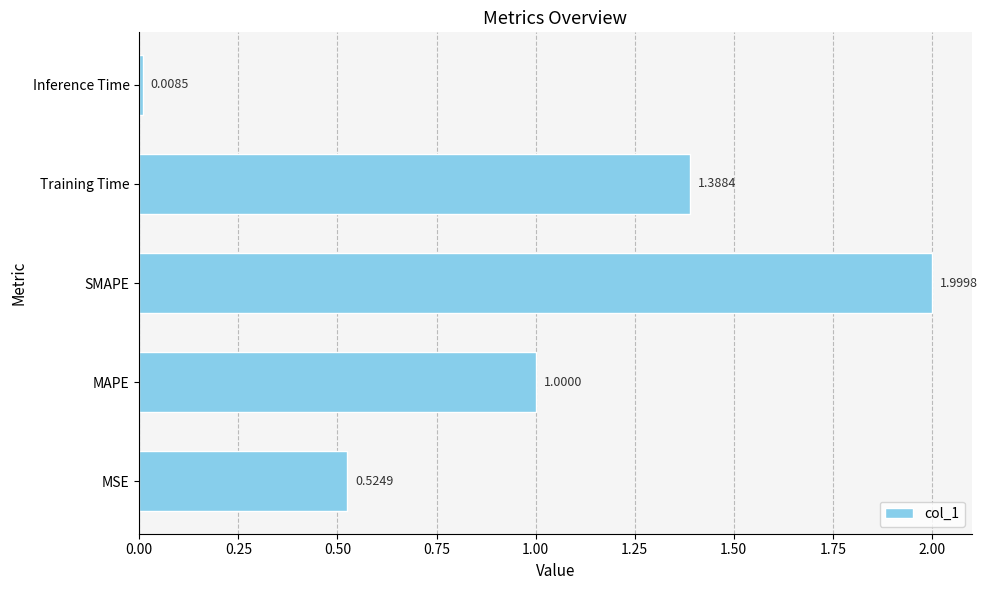

What is the change in value from MAPE to Training Time?

+0.4